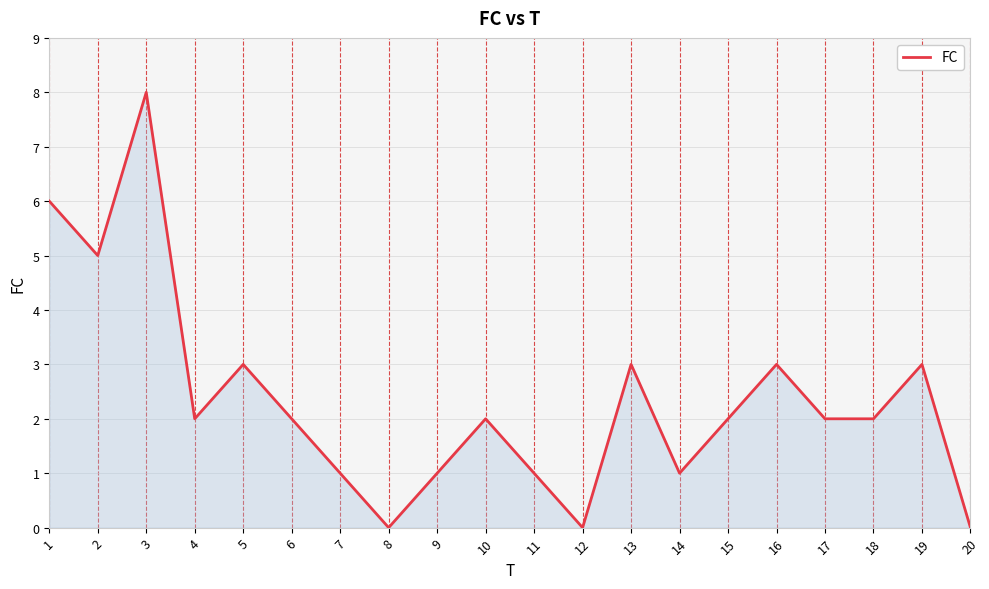

What is the approximate value at 14?

1